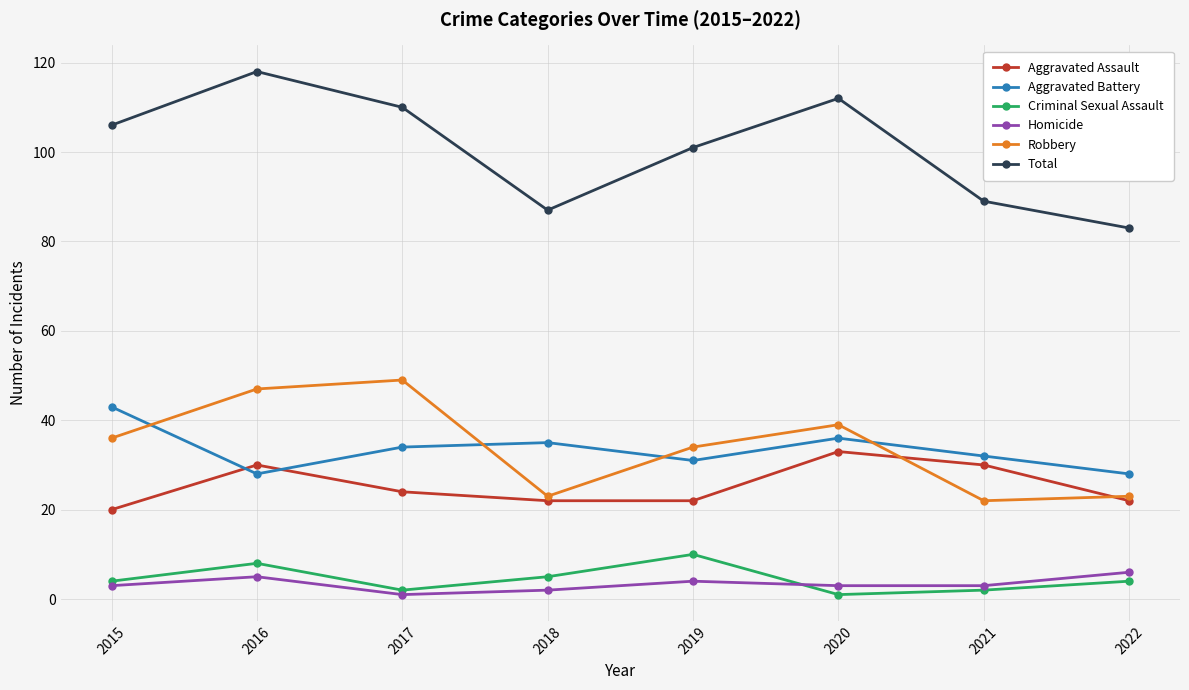

Reading right to left, extract all data points from this chart.

Aggravated Assault: 2022=22	2021=30	2020=33	2019=22	2018=22	2017=24	2016=30	2015=20
Aggravated Battery: 2022=28	2021=32	2020=36	2019=31	2018=35	2017=34	2016=28	2015=43
Criminal Sexual Assault: 2022=4	2021=2	2020=1	2019=10	2018=5	2017=2	2016=8	2015=4
Homicide: 2022=6	2021=3	2020=3	2019=4	2018=2	2017=1	2016=5	2015=3
Robbery: 2022=23	2021=22	2020=39	2019=34	2018=23	2017=49	2016=47	2015=36
Total: 2022=83	2021=89	2020=112	2019=101	2018=87	2017=110	2016=118	2015=106